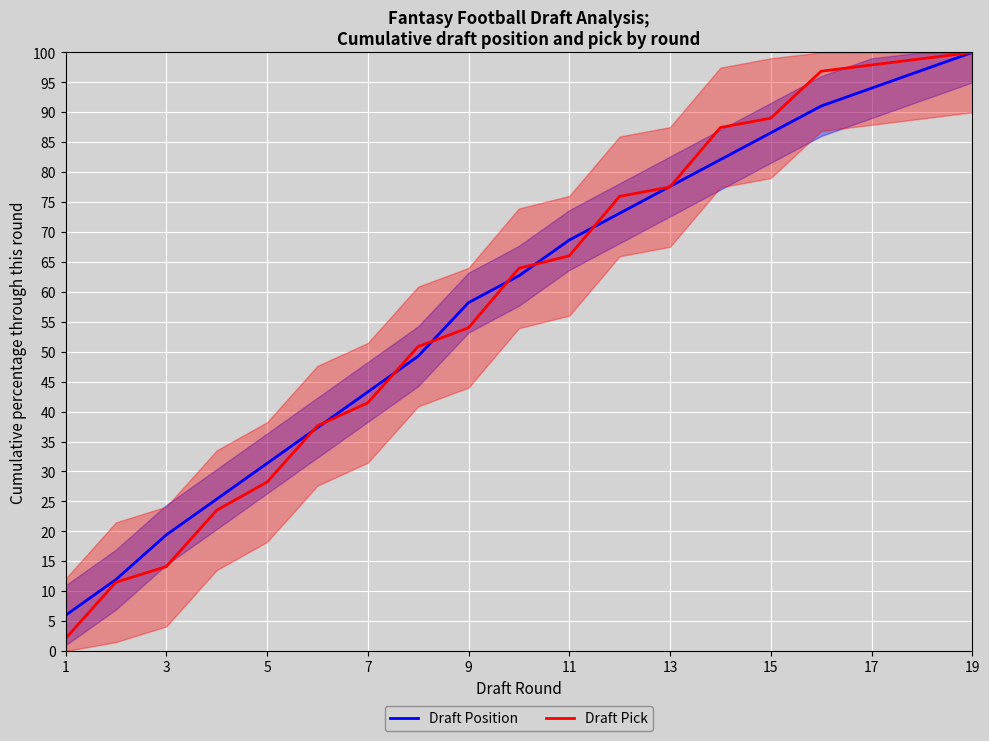

The value of Draft Pick at 3 is 21.8. True or false?

False